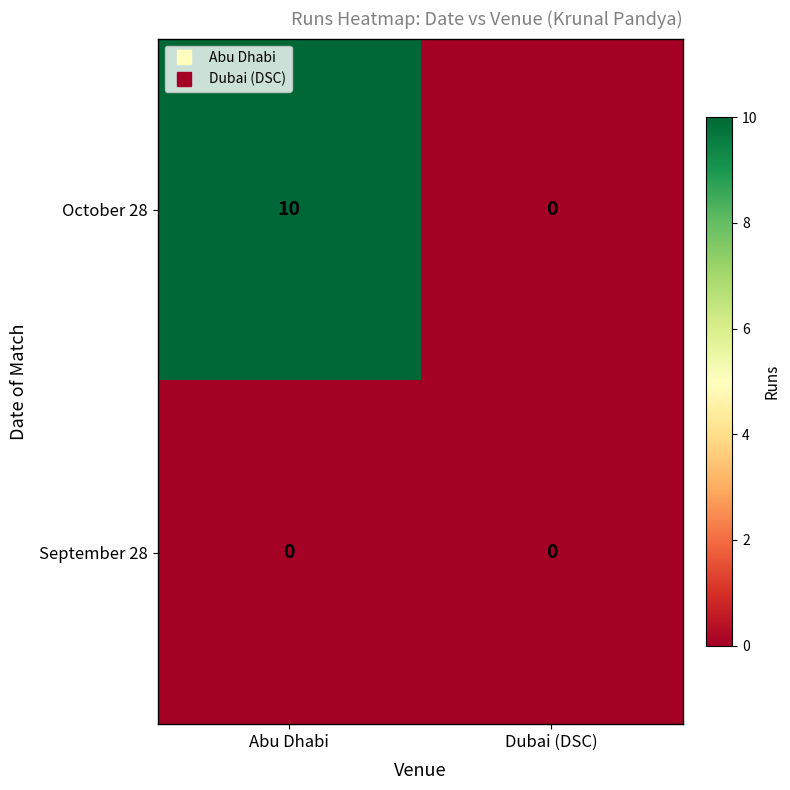

The value of September 28 at Dubai (DSC) is 0. True or false?

True